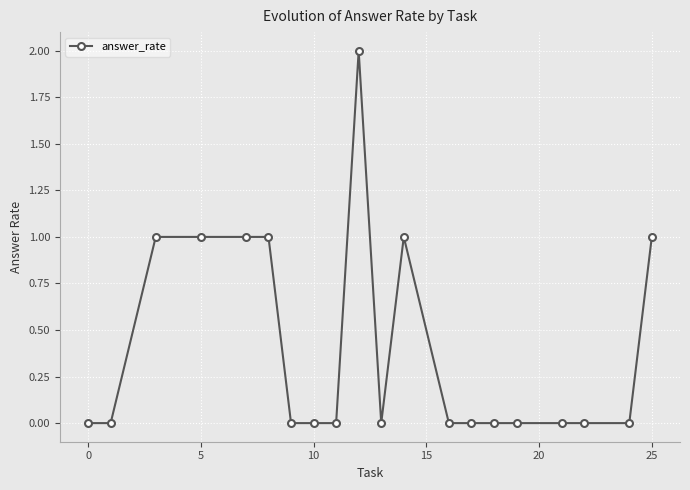

Reading right to left, list all the values displayed in this chart.

1	0	0	0	0	0	0	0	1	0	2	0	0	0	1	1	1	1	0	0